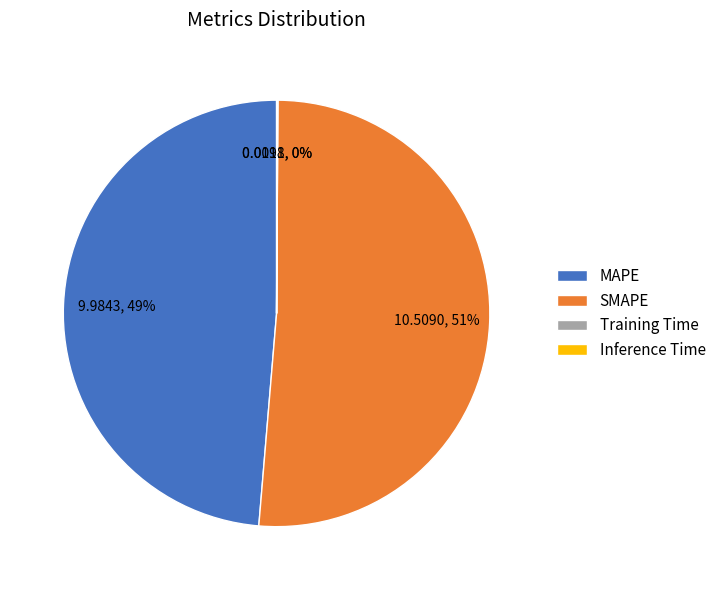

What percentage is the MAPE slice, to the nearest percent?

49%